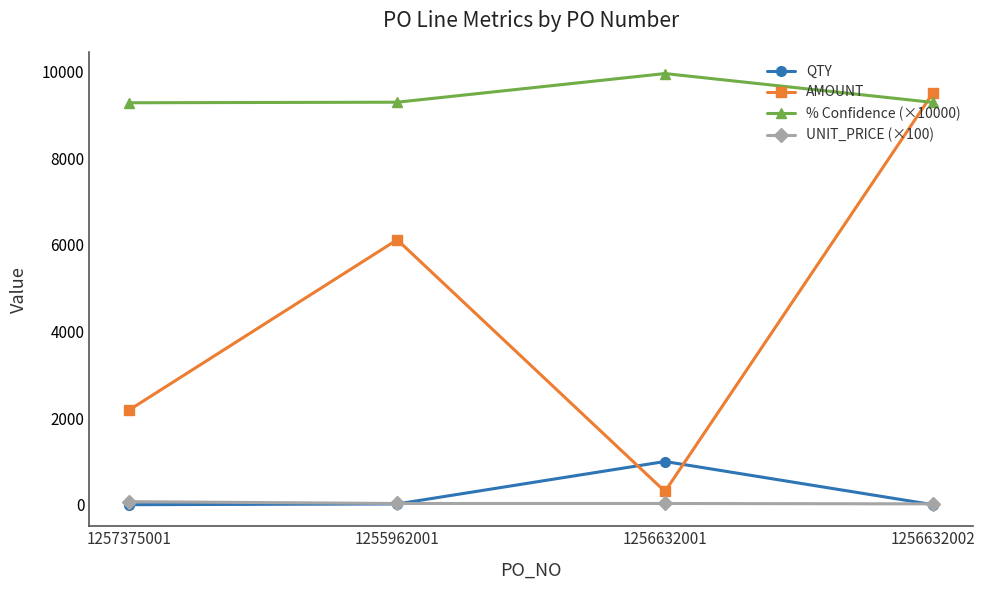

List the labels in order of AMOUNT value, largest first.

1256632002, 1255962001, 1257375001, 1256632001